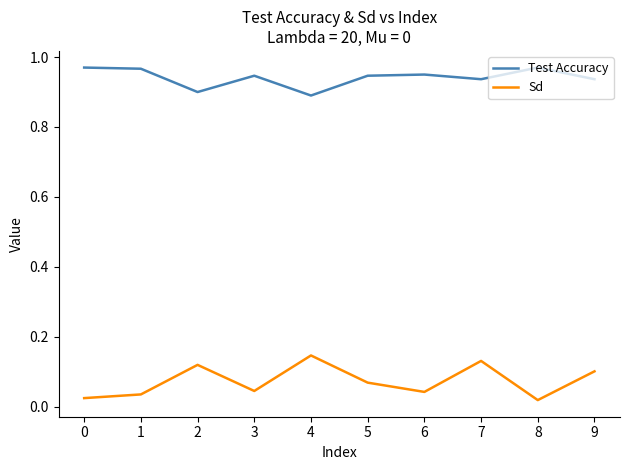

How many distinct data groups are displayed?

2